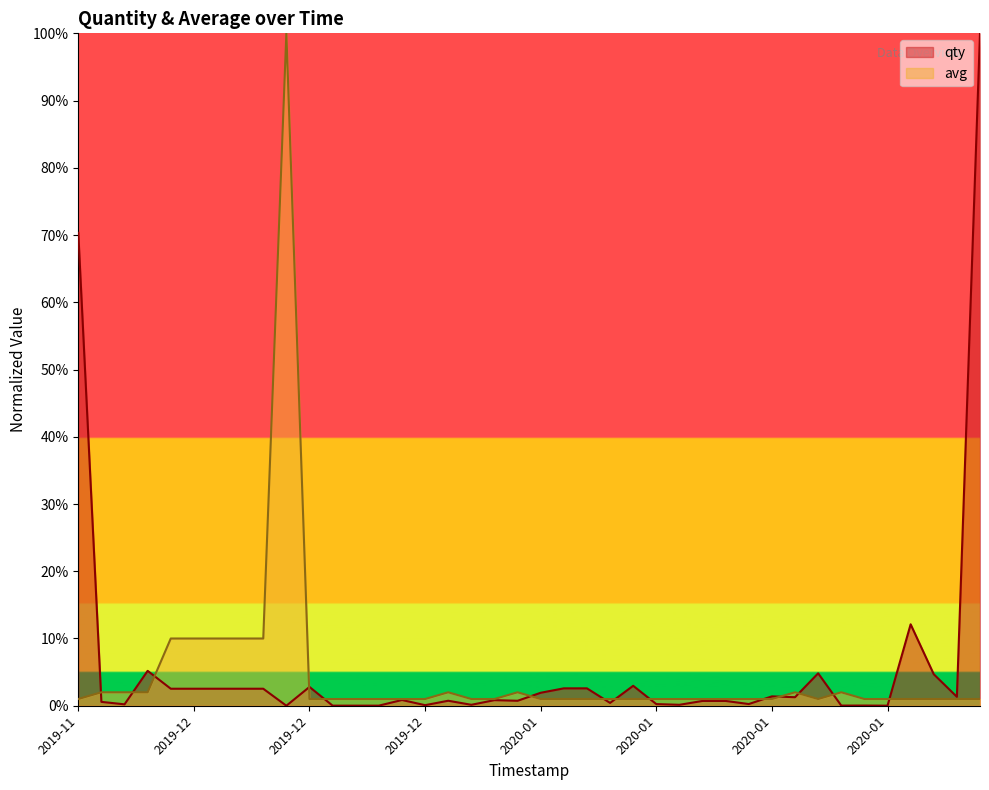

What is the maximum value for qty?

100.0